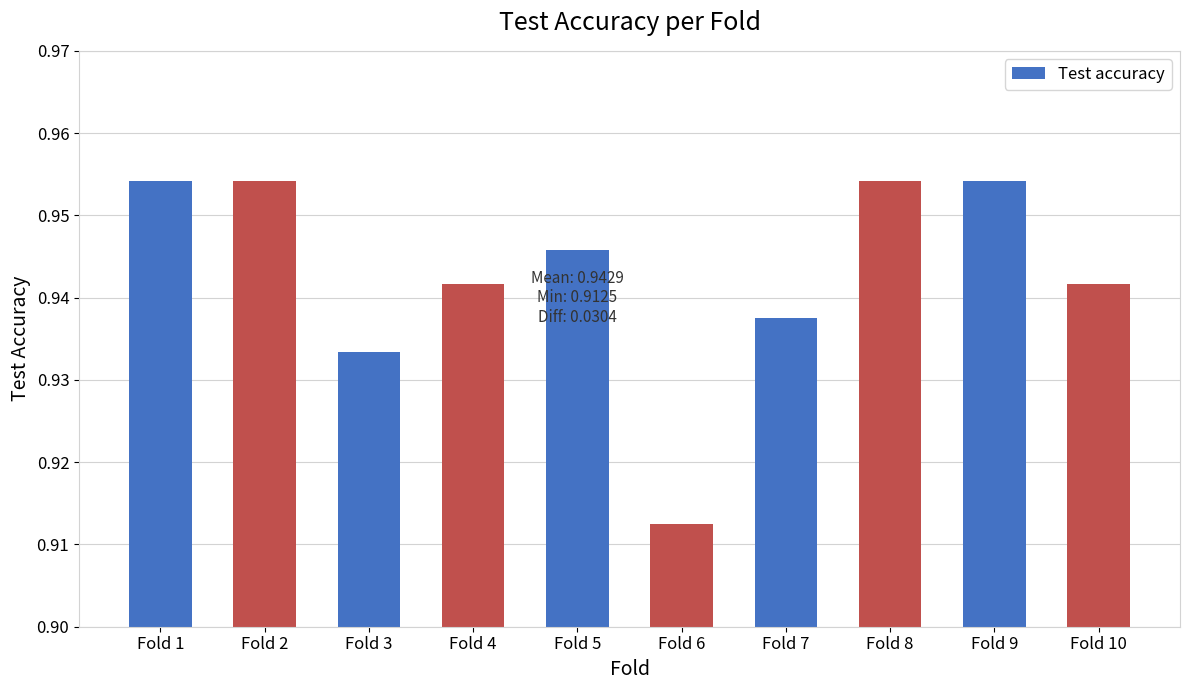

True or false: the data shows 0.5 at Fold 1.

False